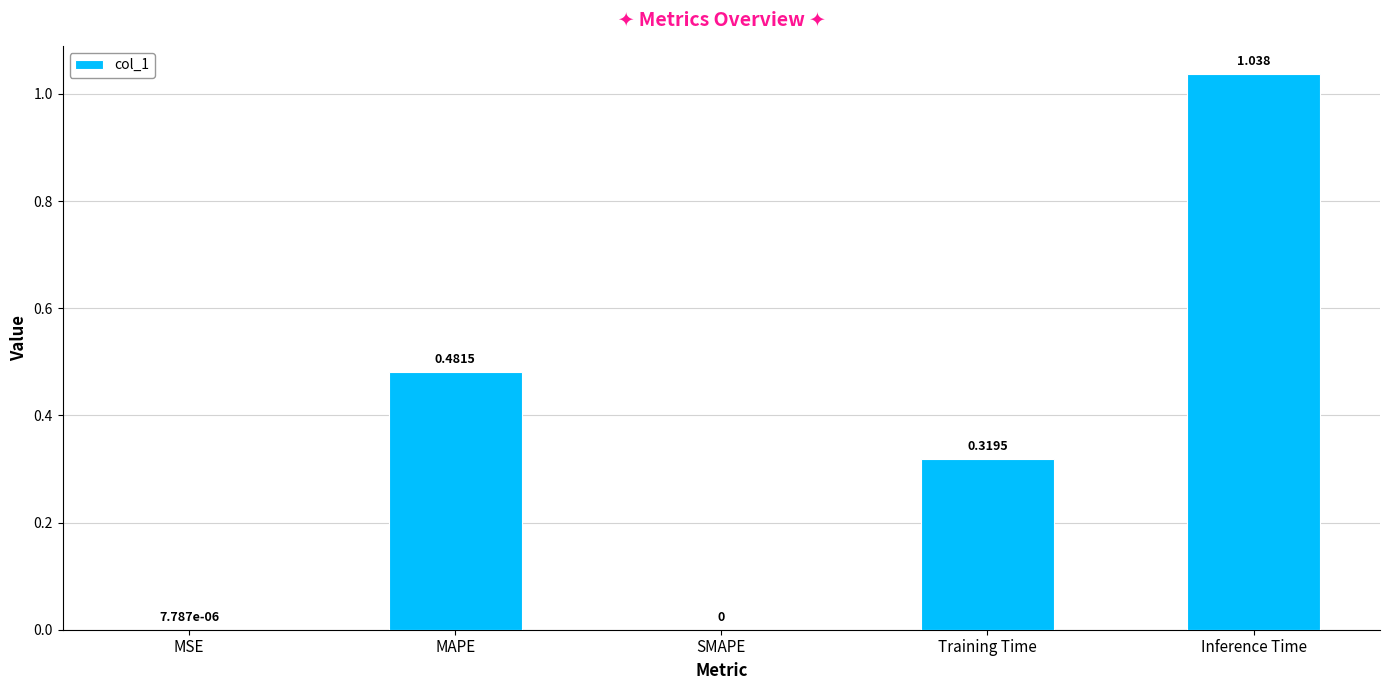

The chart shows a value of 1.5 at Inference Time. True or false?

False